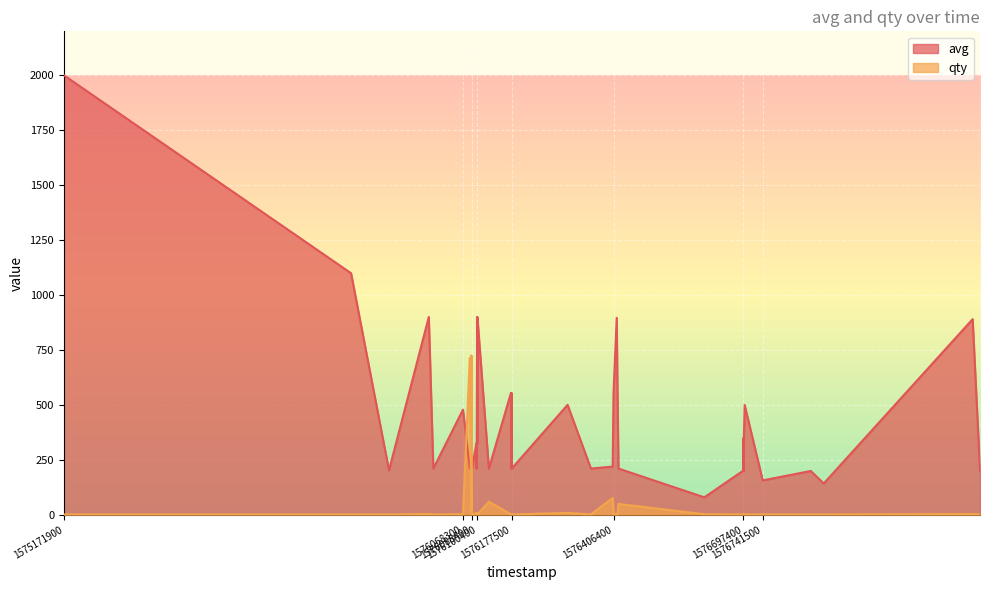

Is it true that avg equals 2000 at 1575171900?

True